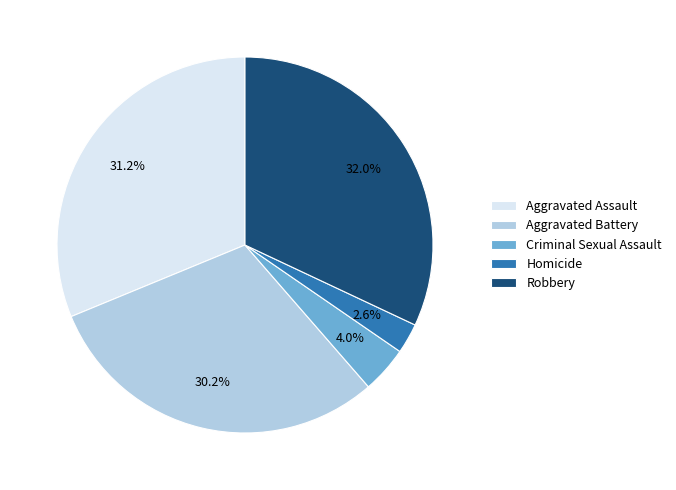

What percentage do Homicide and Criminal Sexual Assault together represent?

6.6%